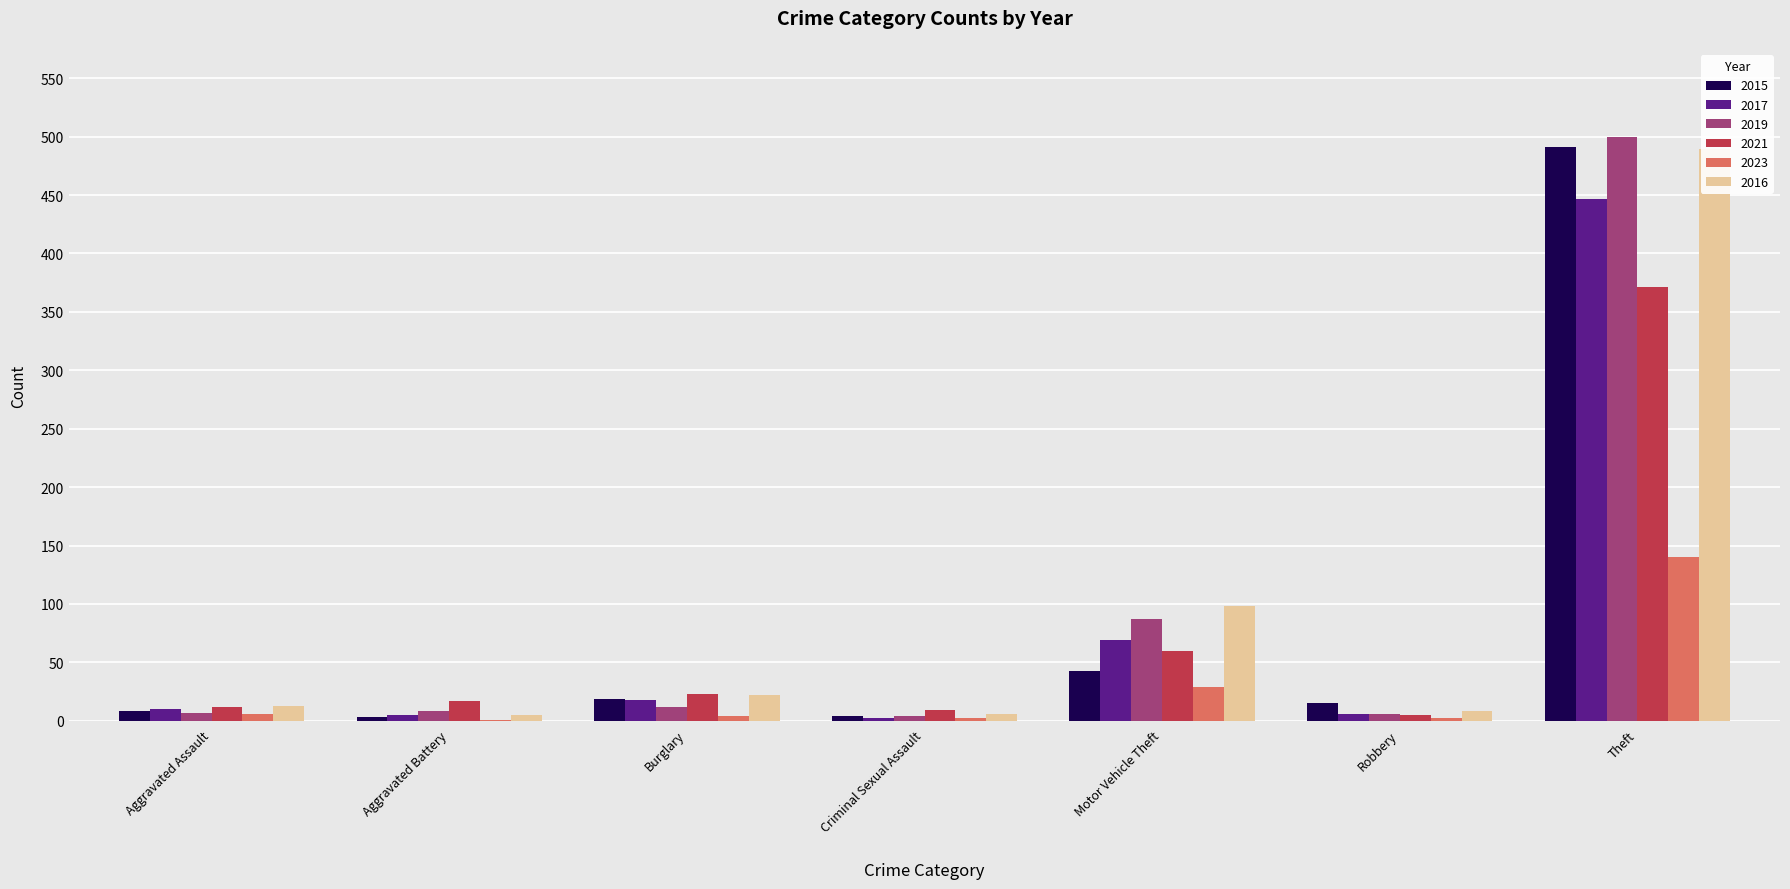

How many data points in 2019 are less than 8?

3